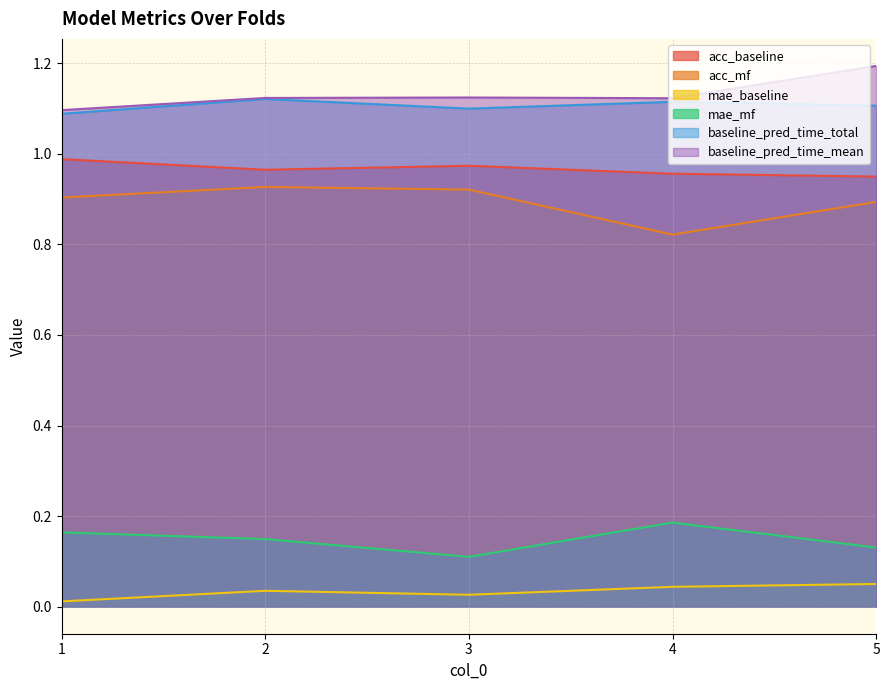

Which series has the largest range (max minus min)?

acc_mf